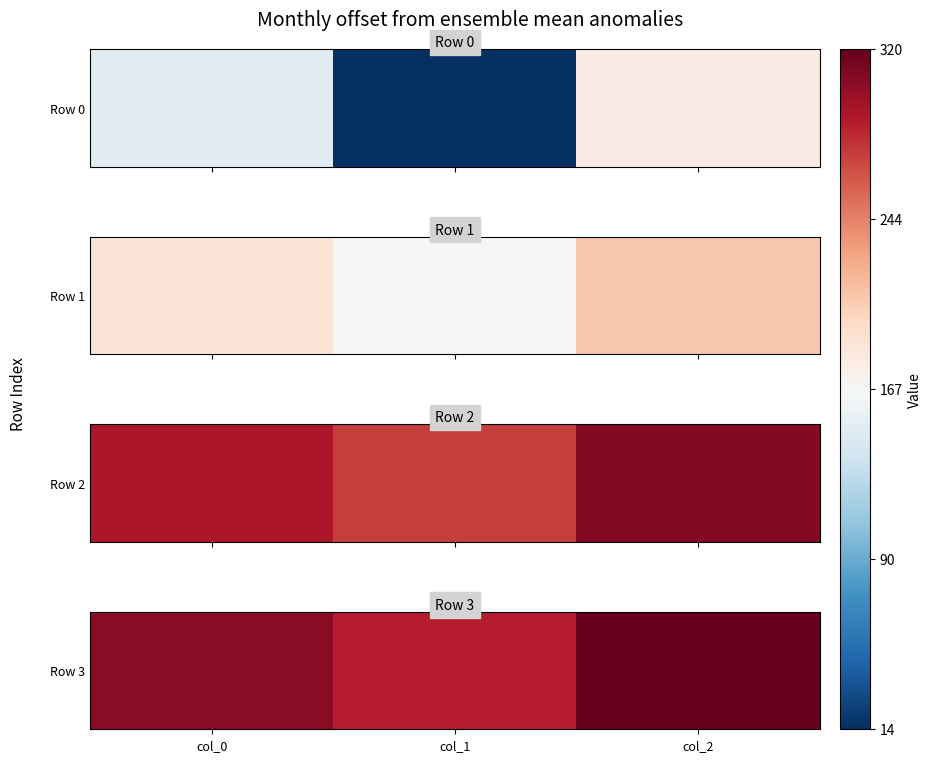

Rank the categories by value from highest to lowest.

col_2, col_0, col_1